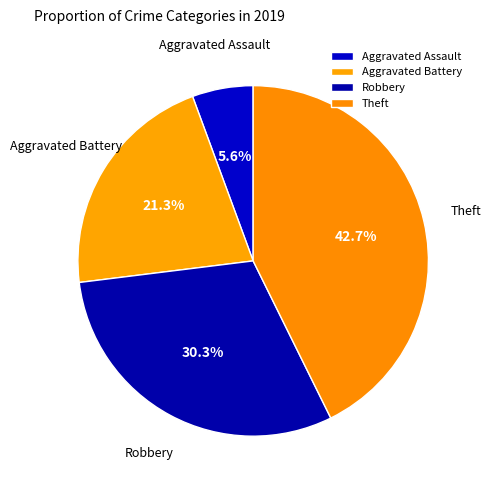

Approximately how many times larger is the value at Theft compared to Aggravated Battery?

2.0